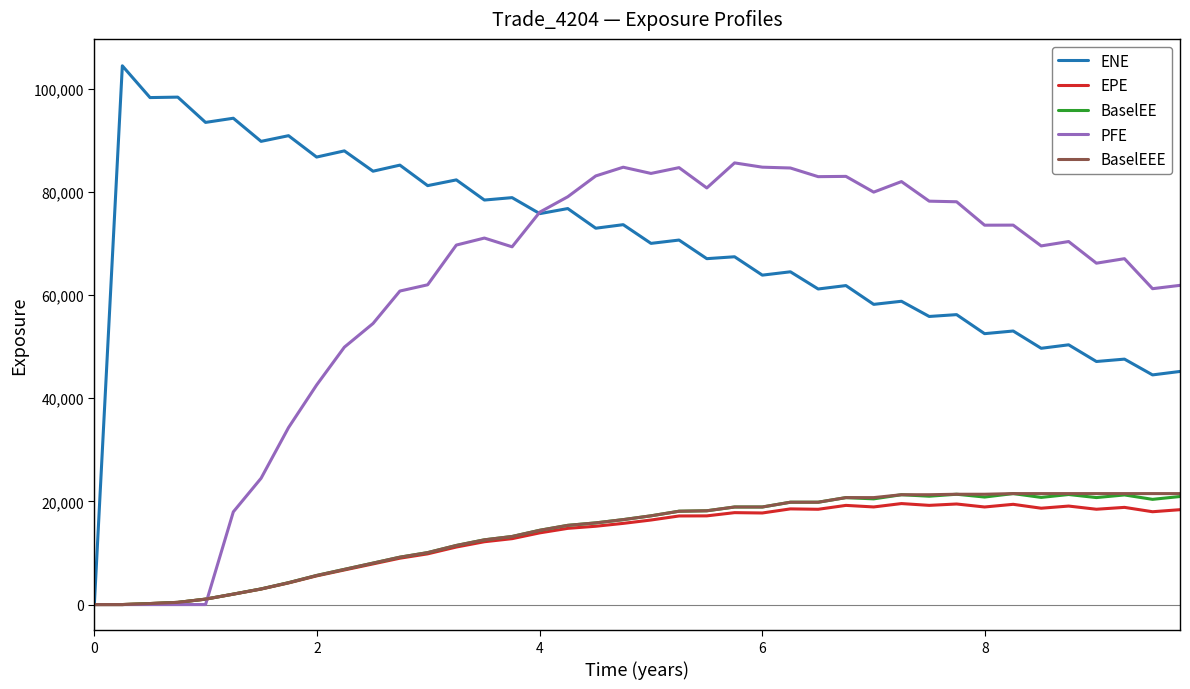

What are all the series names shown in the legend?

ENE, EPE, BaselEE, PFE, BaselEEE